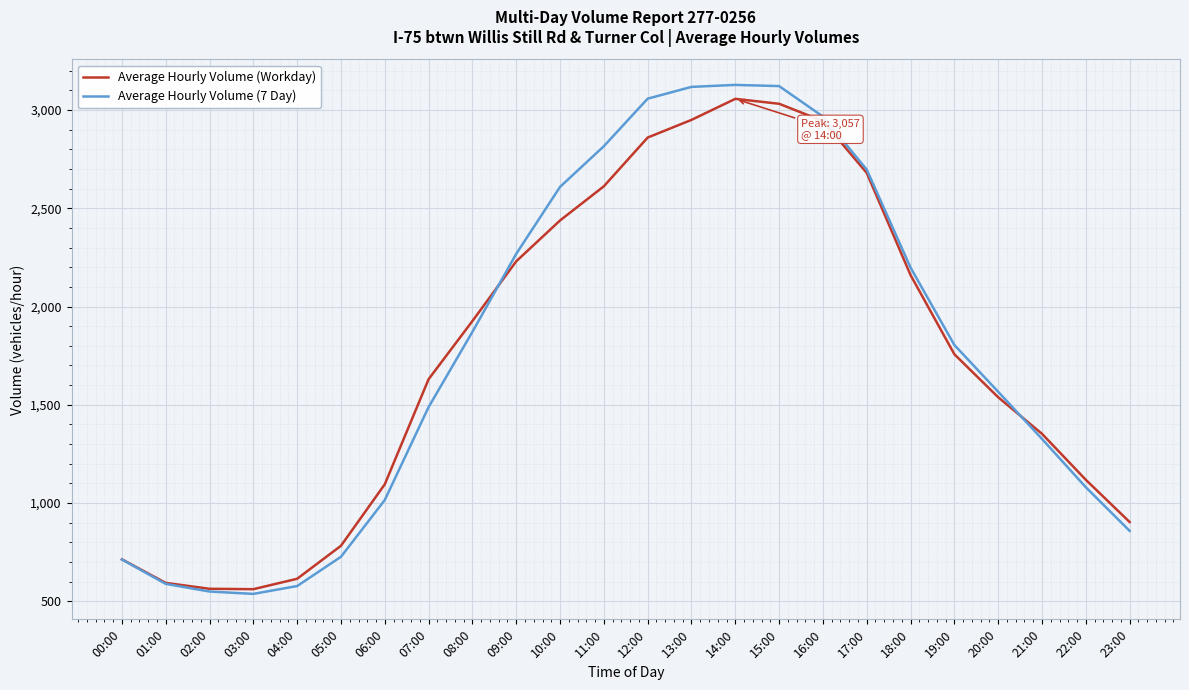

What is the sum of the Average Hourly Volume (7 Day) values at 04:00 and 22:00?

1657